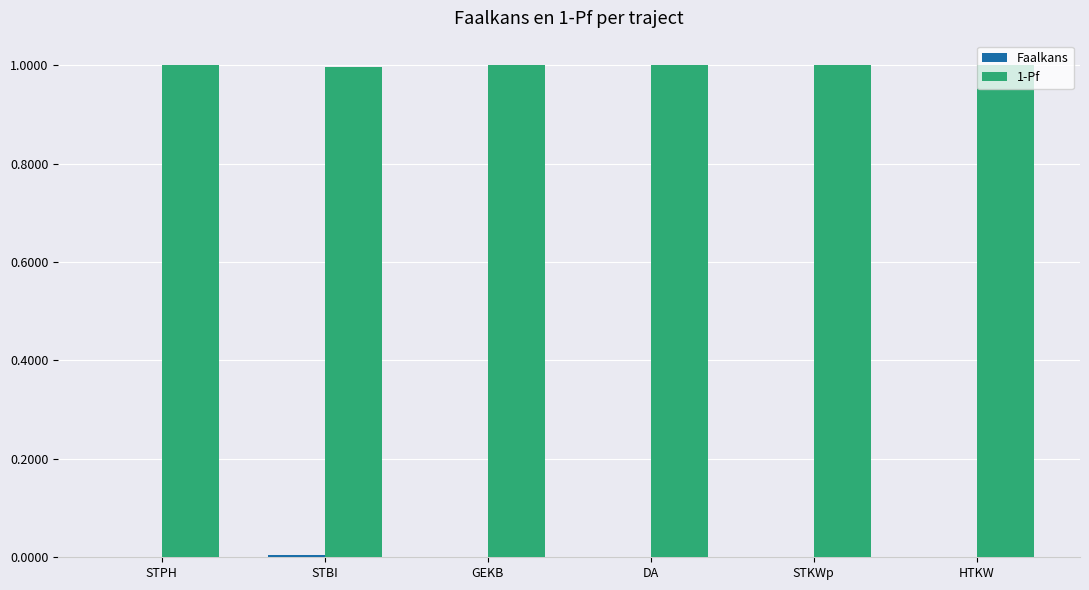

What is the total value across all series at DA?

1.0